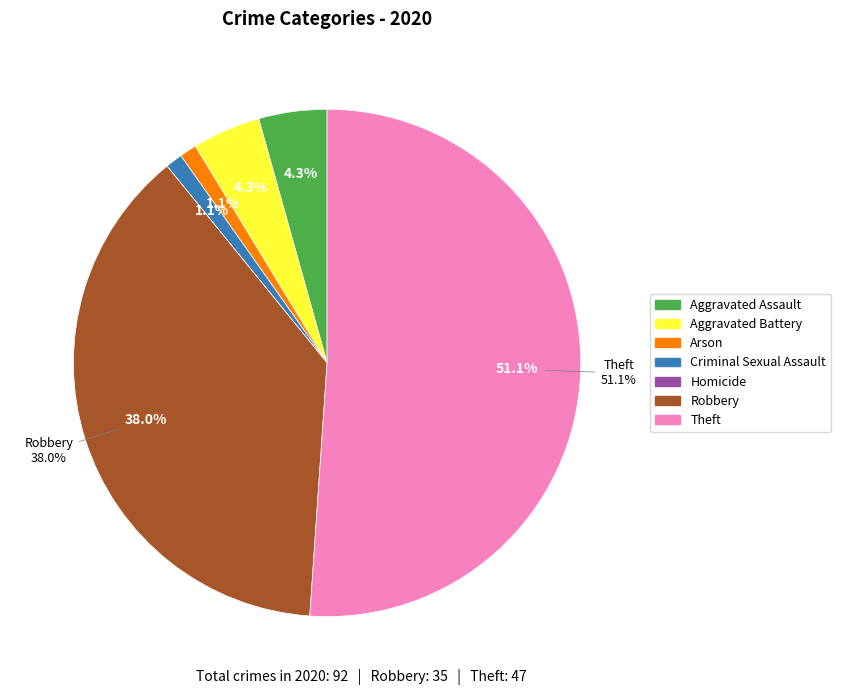

To the nearest percent, what is the difference between the largest and smallest slice percentages?

51%